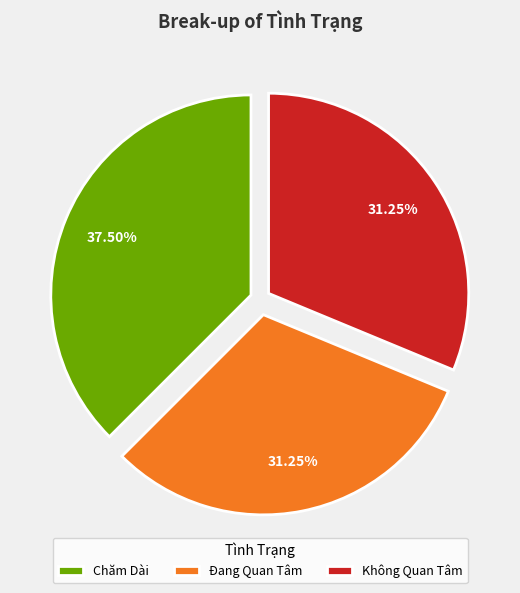

Which category has the biggest portion of the pie?

Chăm Dài